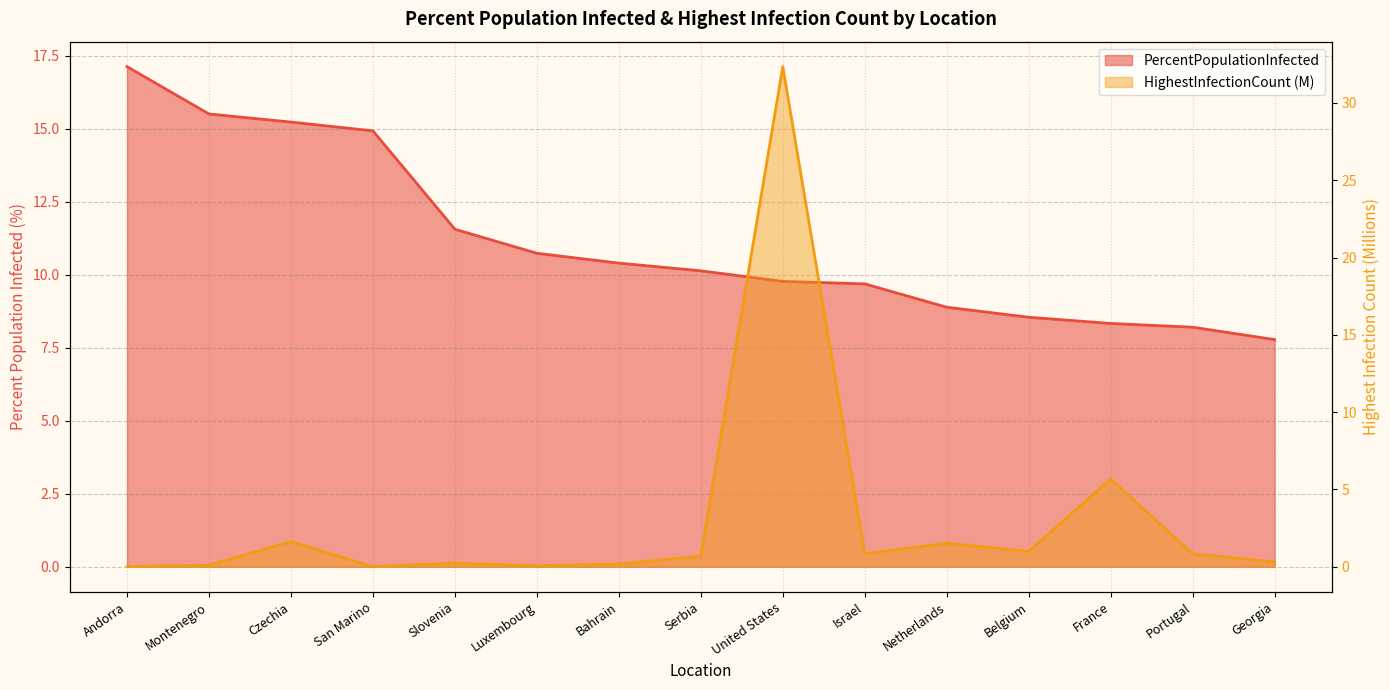

What is the difference between the HighestInfectionCount values at Andorra and Bahrain?

0.2